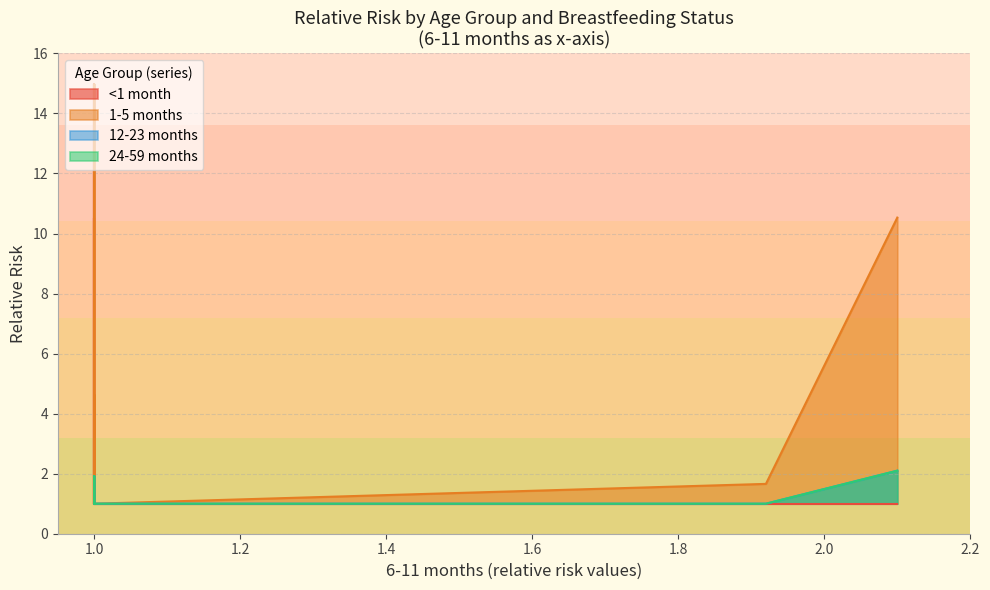

What is the average value of the 1-5 months series?

2.1